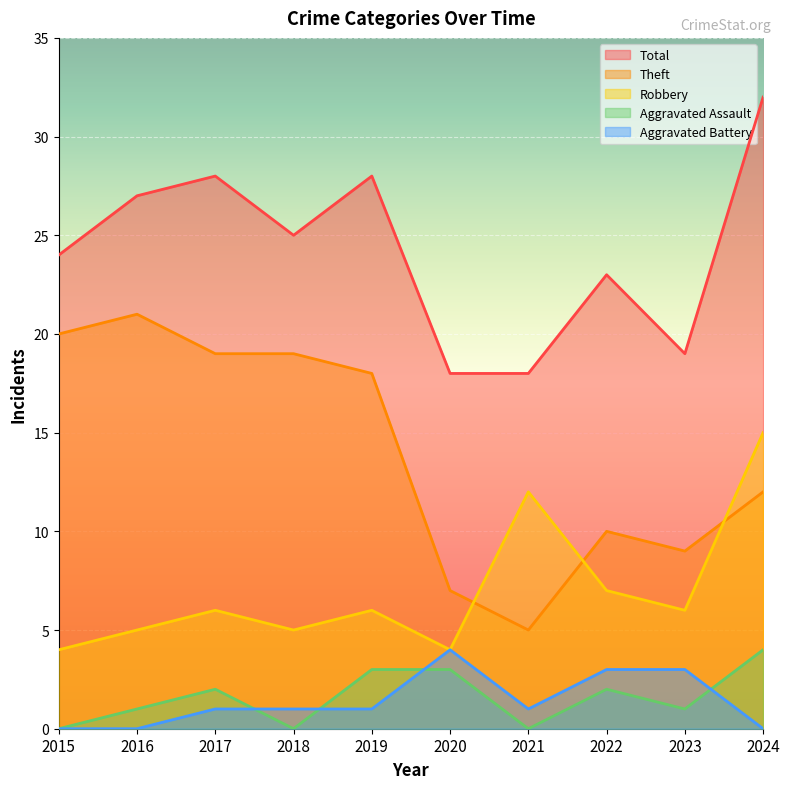

How many series are shown in this chart?

5